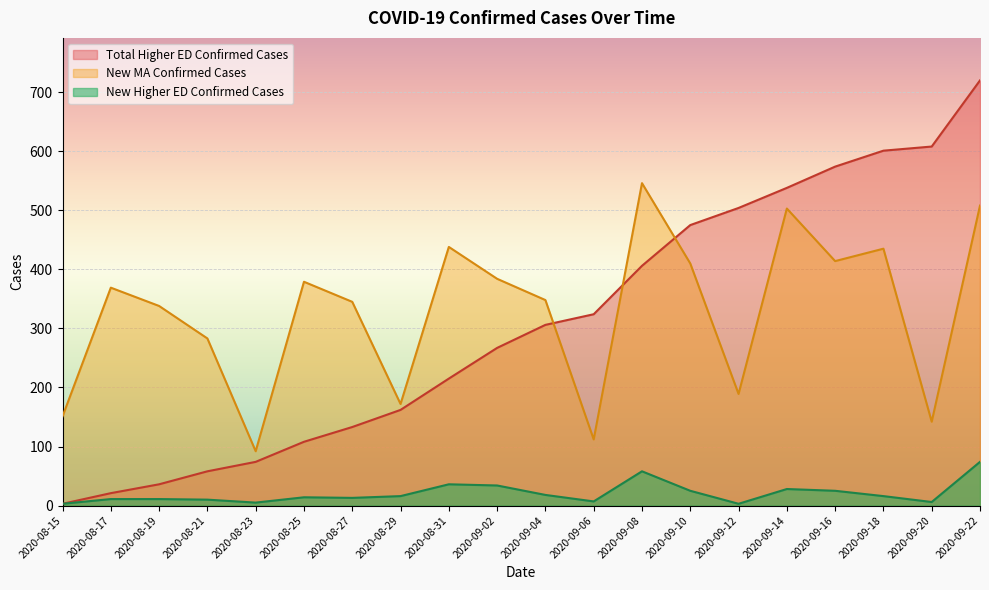

Count the number of data series in this chart.

3